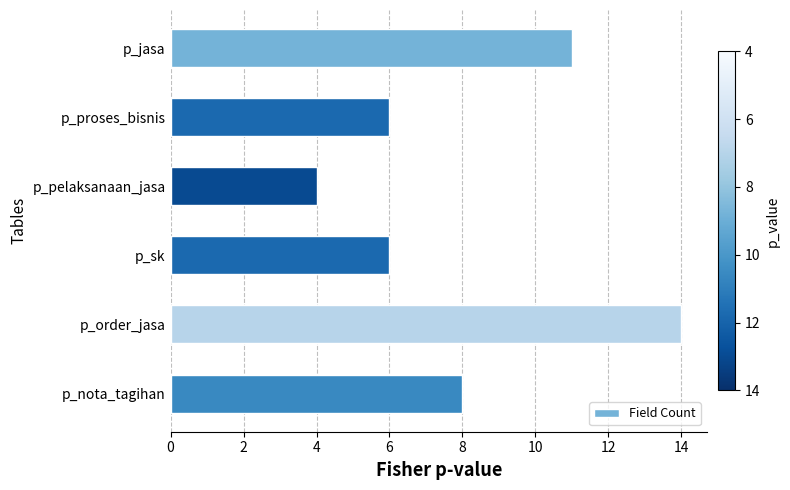

What is the ratio of the value at p_proses_bisnis to the value at p_jasa?

0.5